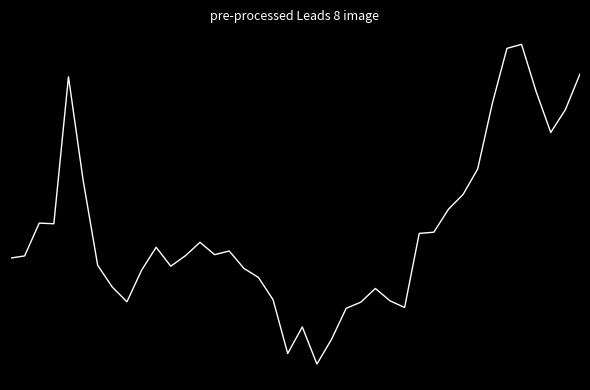

Is this an area chart (filled region under the line)?

No